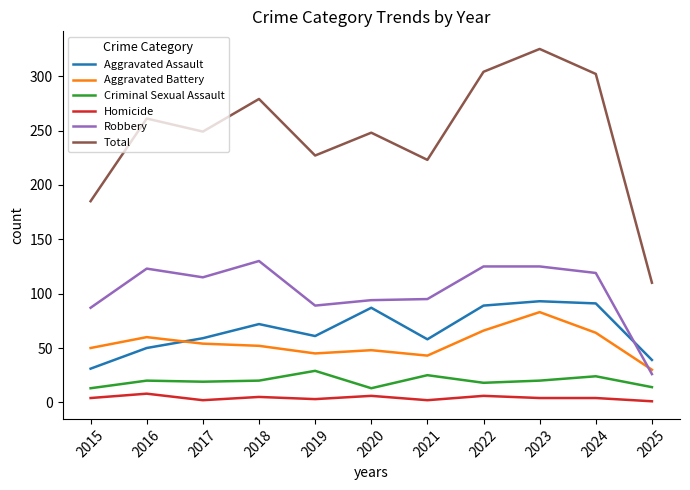

True or false: Robbery and Aggravated Assault intersect in this chart.

True